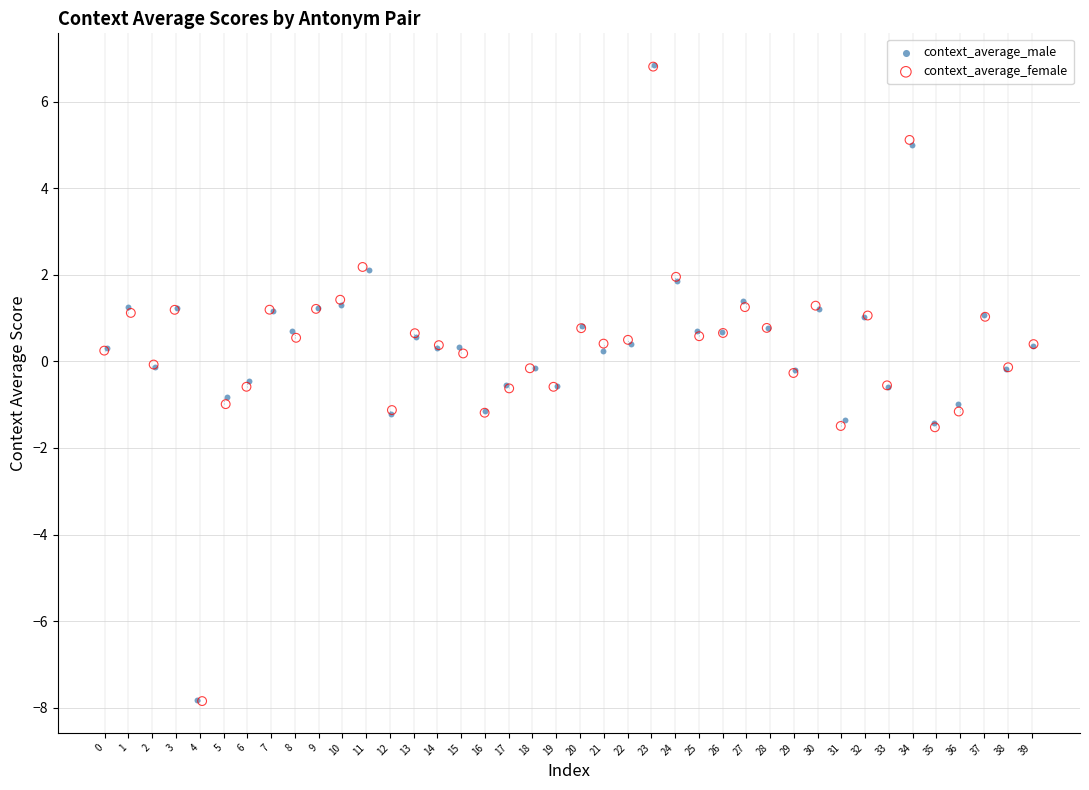

Which series has the widest spread of Y values?

context_average_male